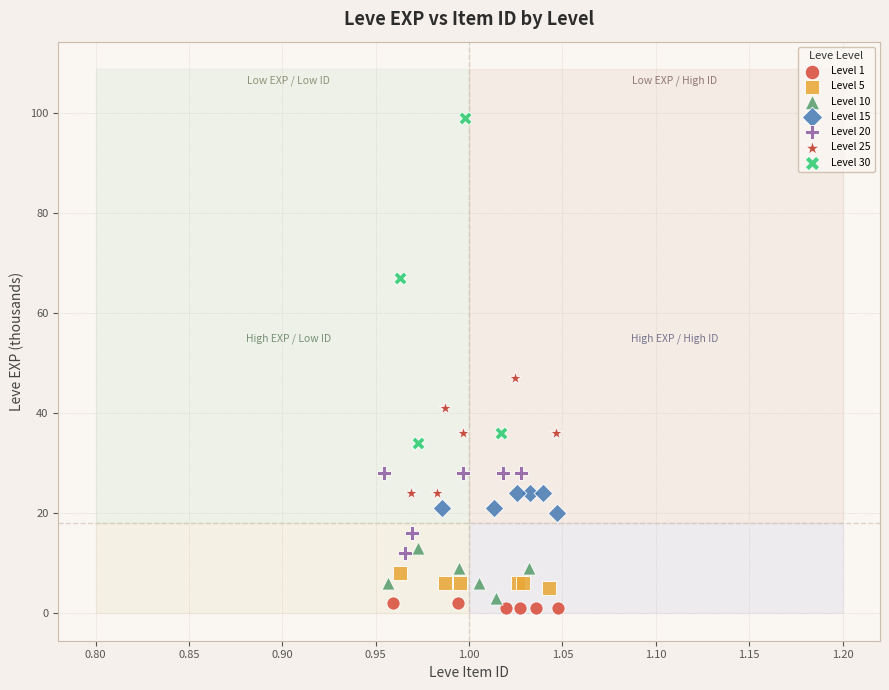

What are all the series names shown in the legend?

Level 1, Level 5, Level 10, Level 15, Level 20, Level 25, Level 30